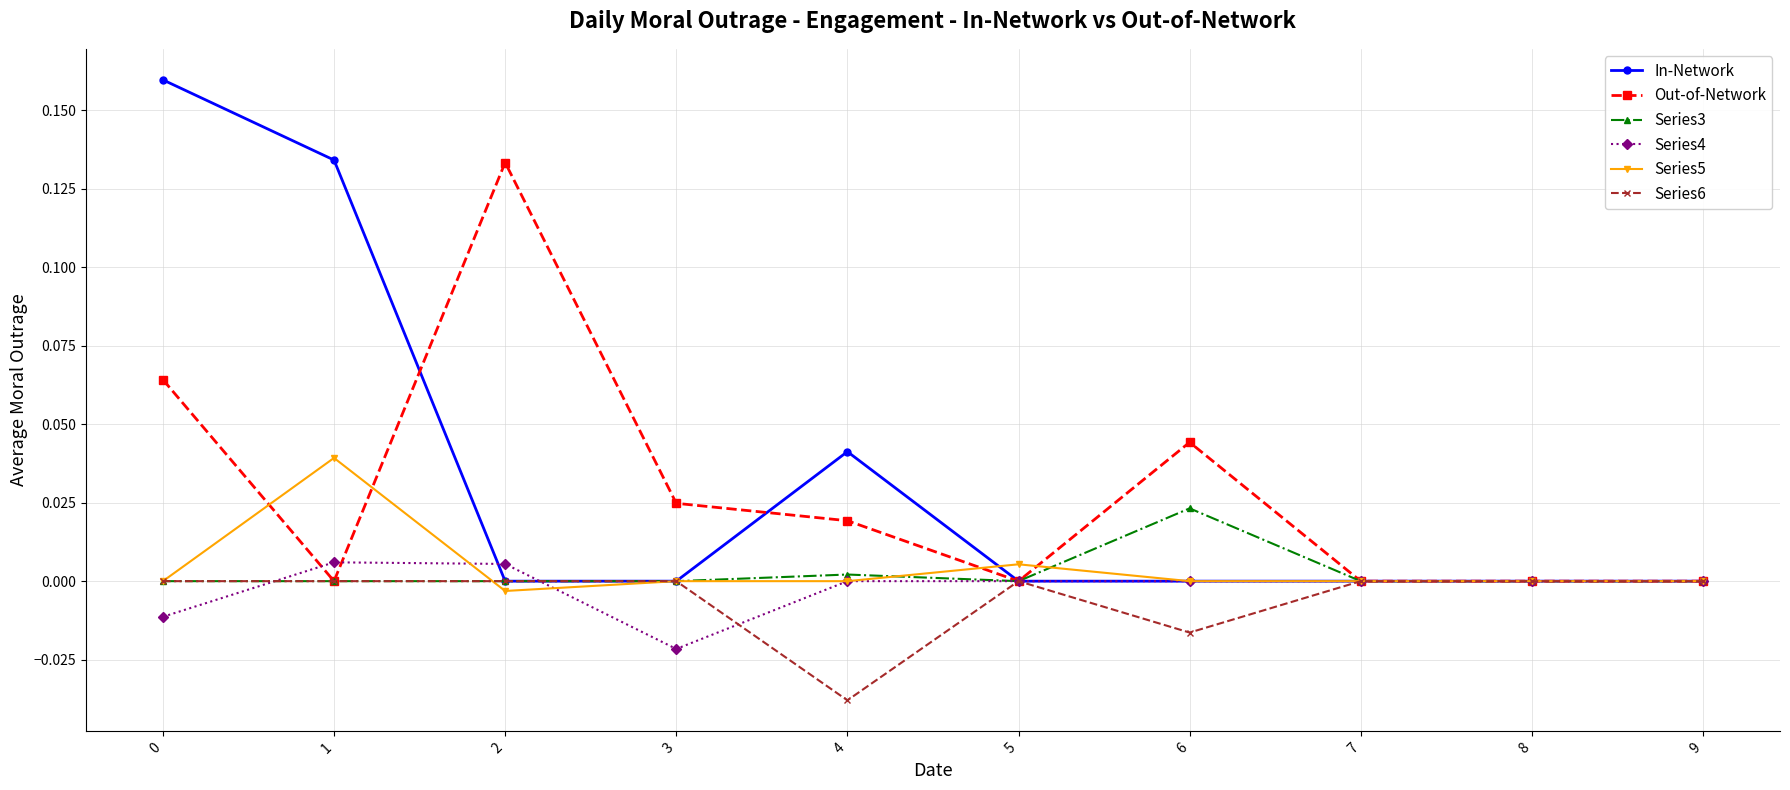

Between 5 and 6, which series saw the biggest shift?

Out-of-Network